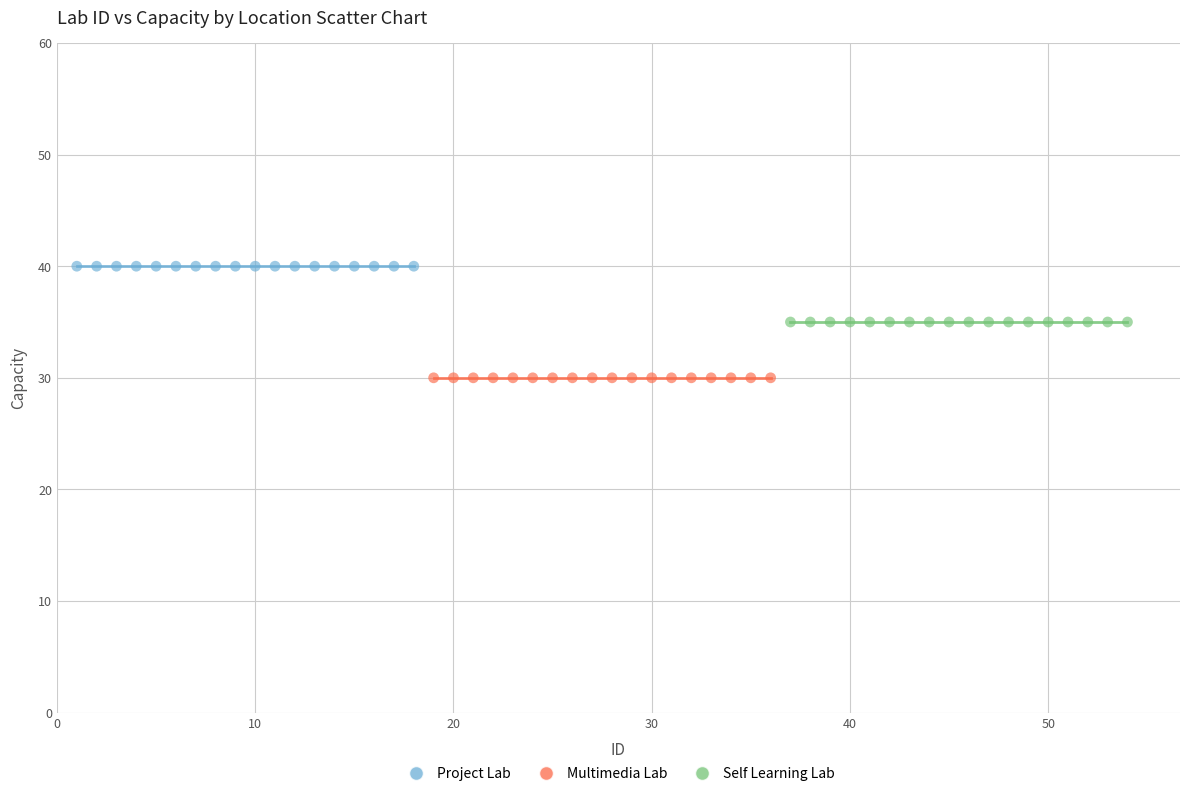

Which series contains the lowest Y value?

Multimedia Lab